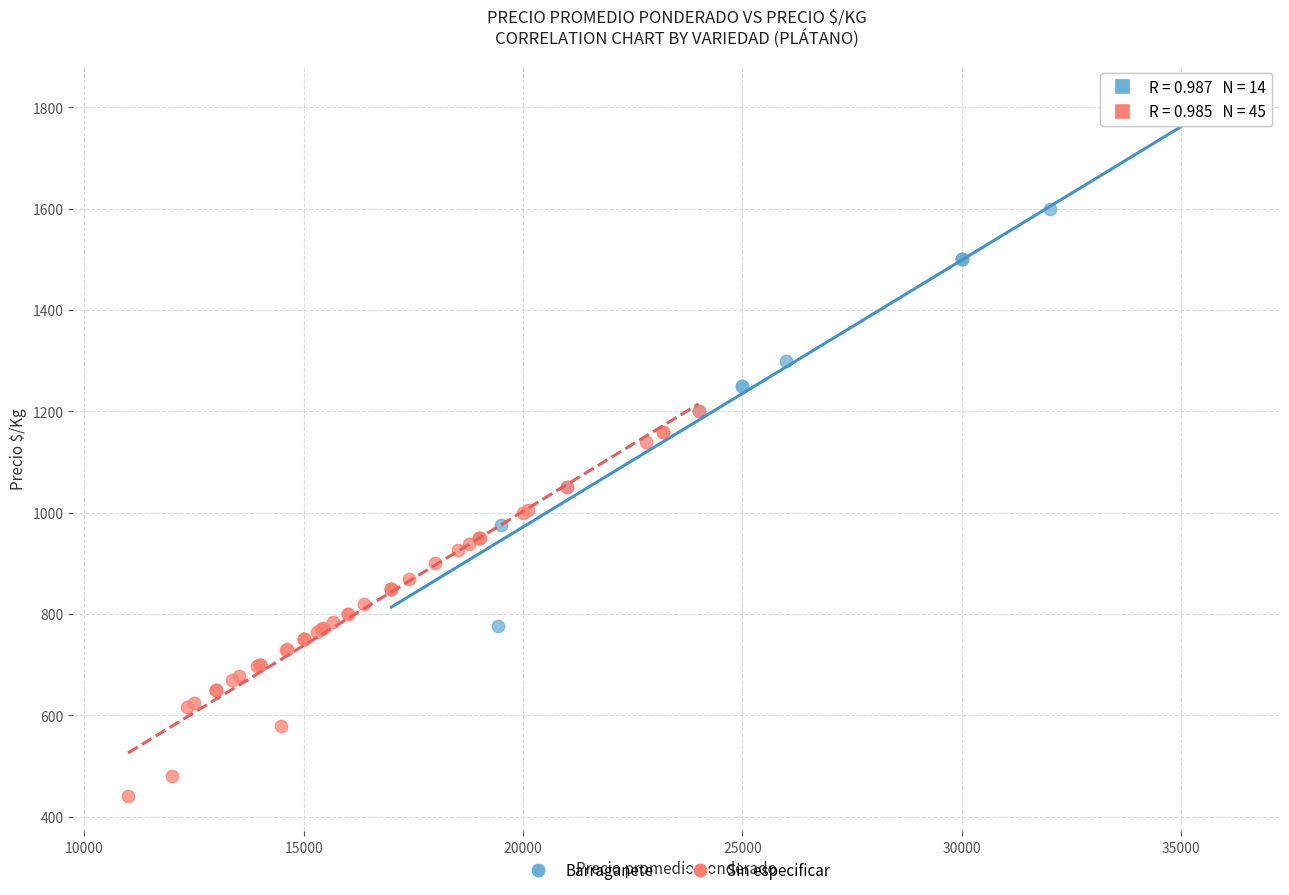

Which series reaches the maximum Y coordinate?

Barraganete